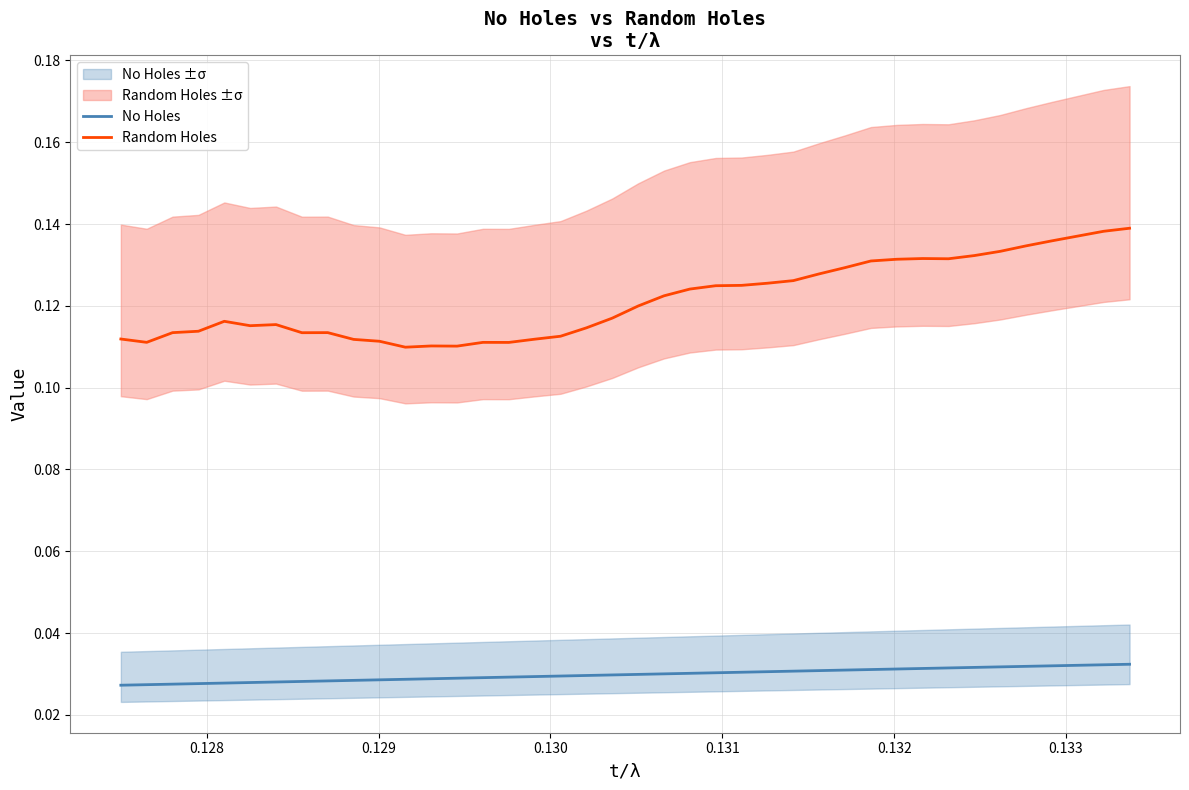

True or false: Random Holes and No Holes intersect in this chart.

False